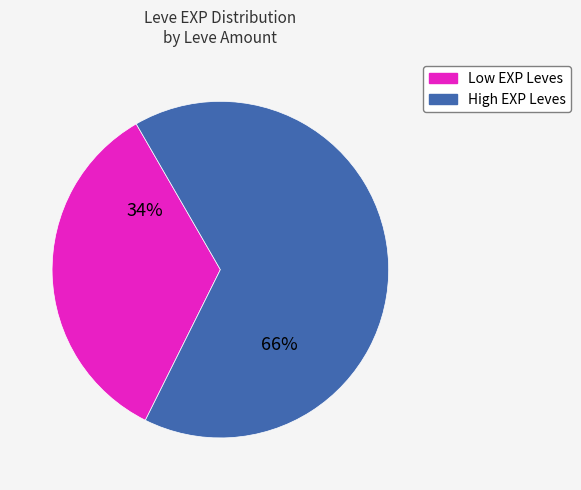

How many segments does this pie chart have?

2